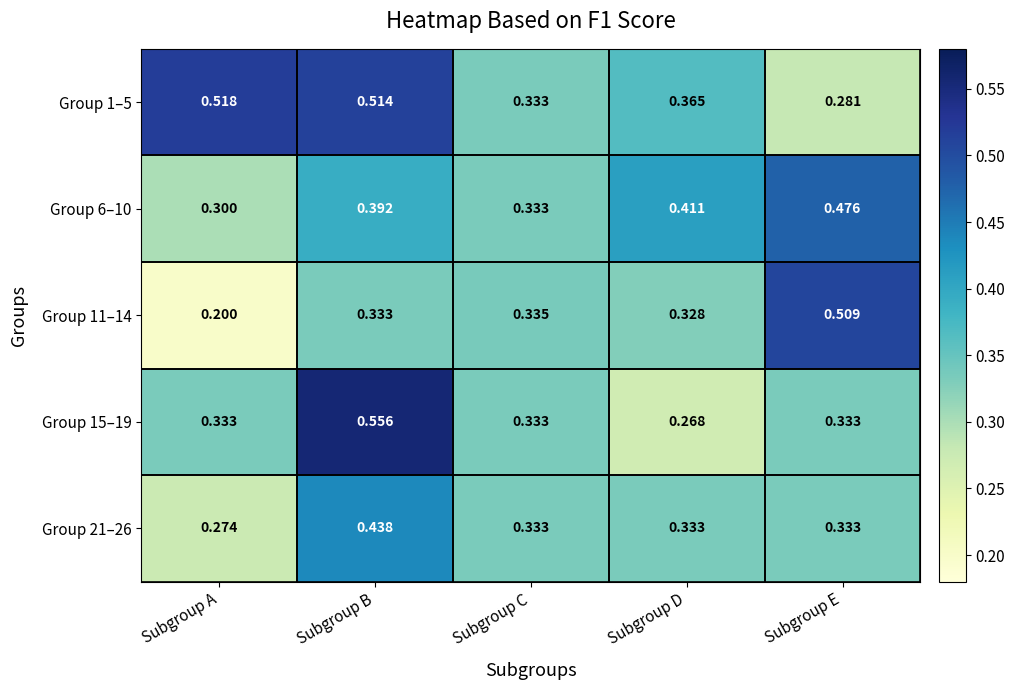

Which series has the widest spread of values?

Group 11–14